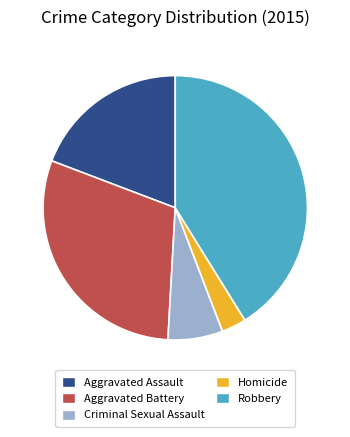

The Aggravated Assault slice represents 7% of the pie. True or false?

False